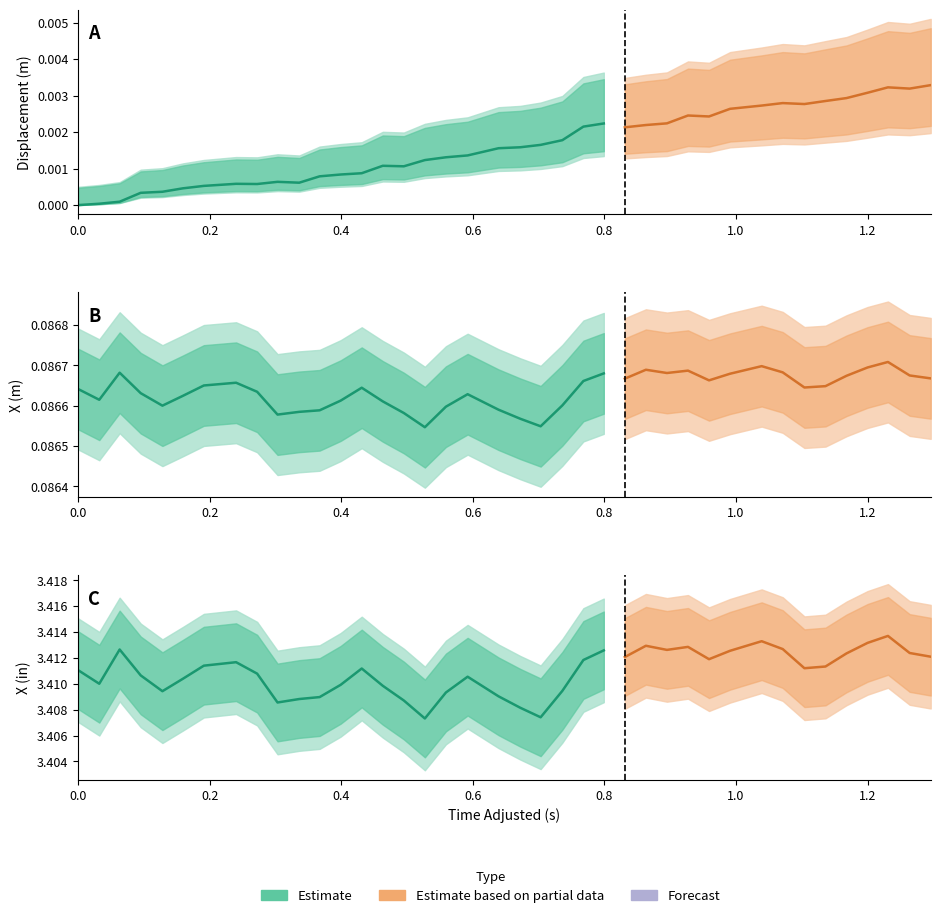

What is the label of the 15th point from the left?

14